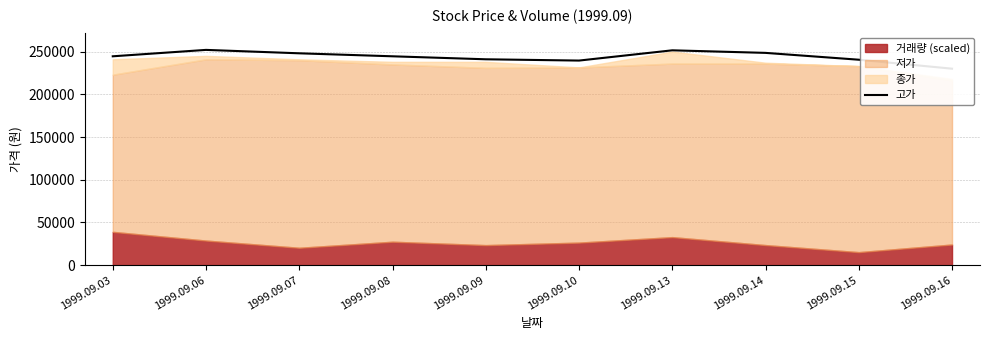

What is the difference between the second highest and second lowest values?

12000